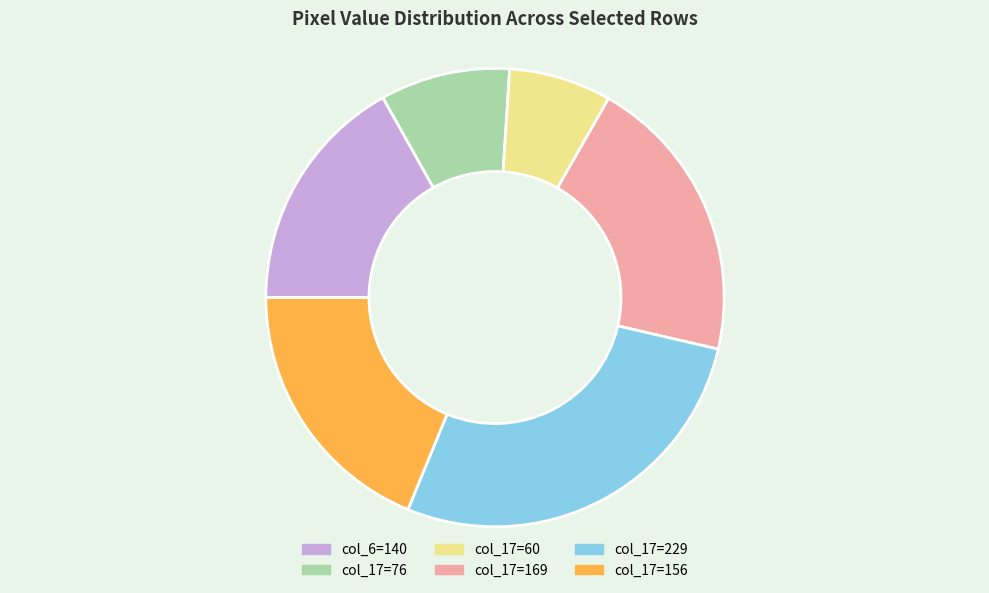

Does any single category account for the majority?

No